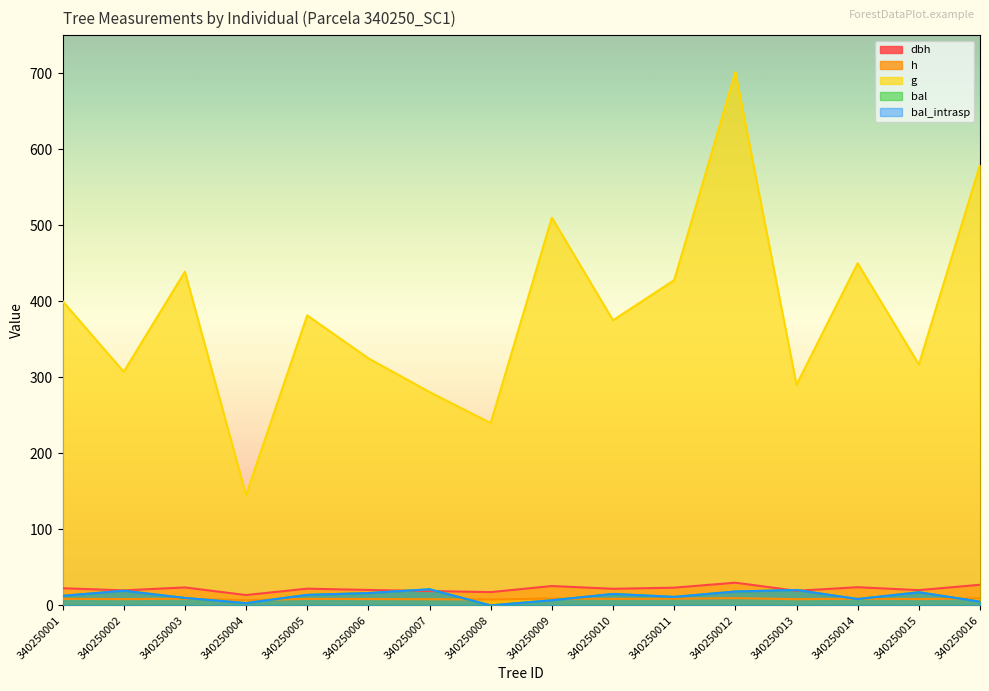

At which category does the chart reach its peak across all series?

340250012